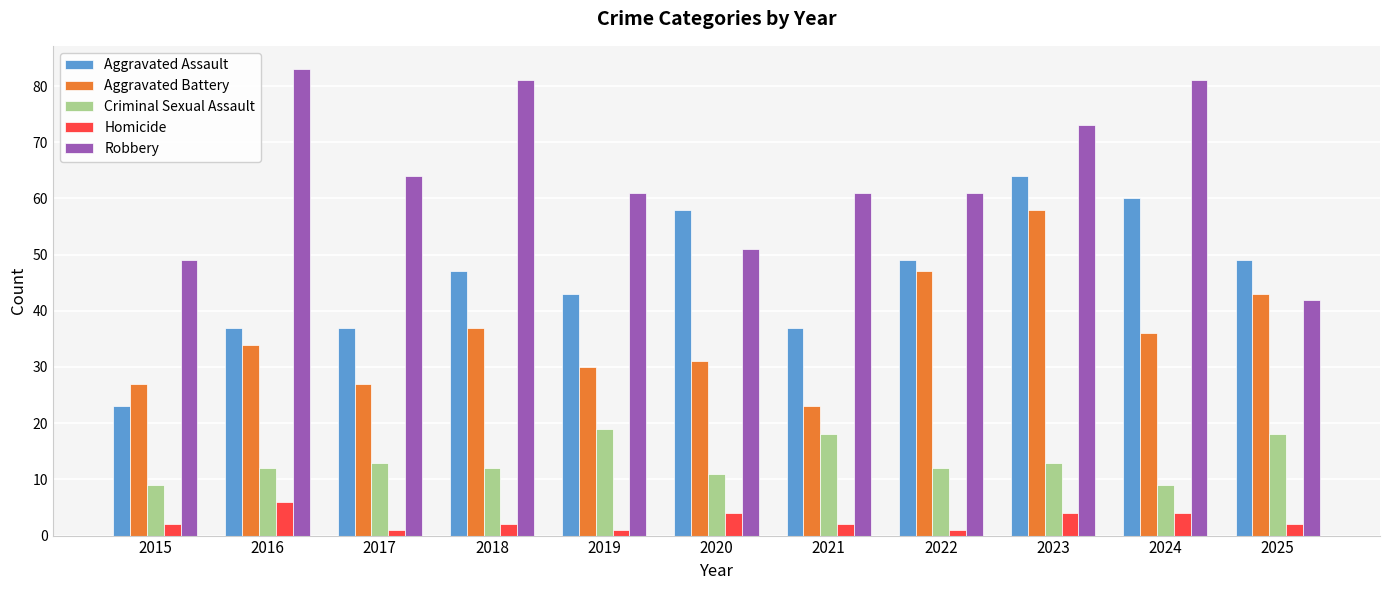

The value of Aggravated Assault at 2025 is 49. True or false?

True